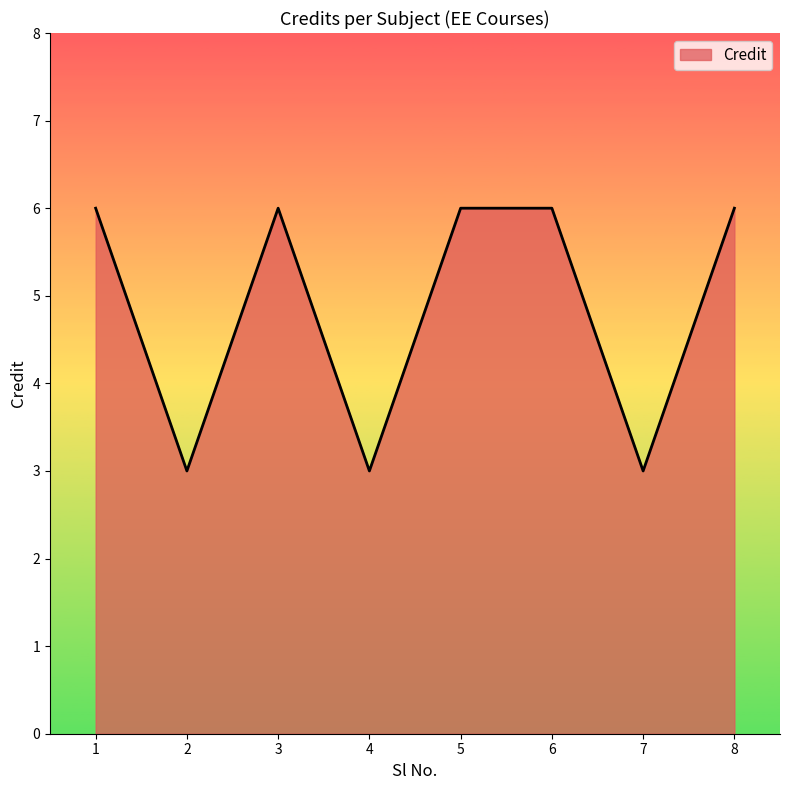

At which category does the data reach its first local valley?

2